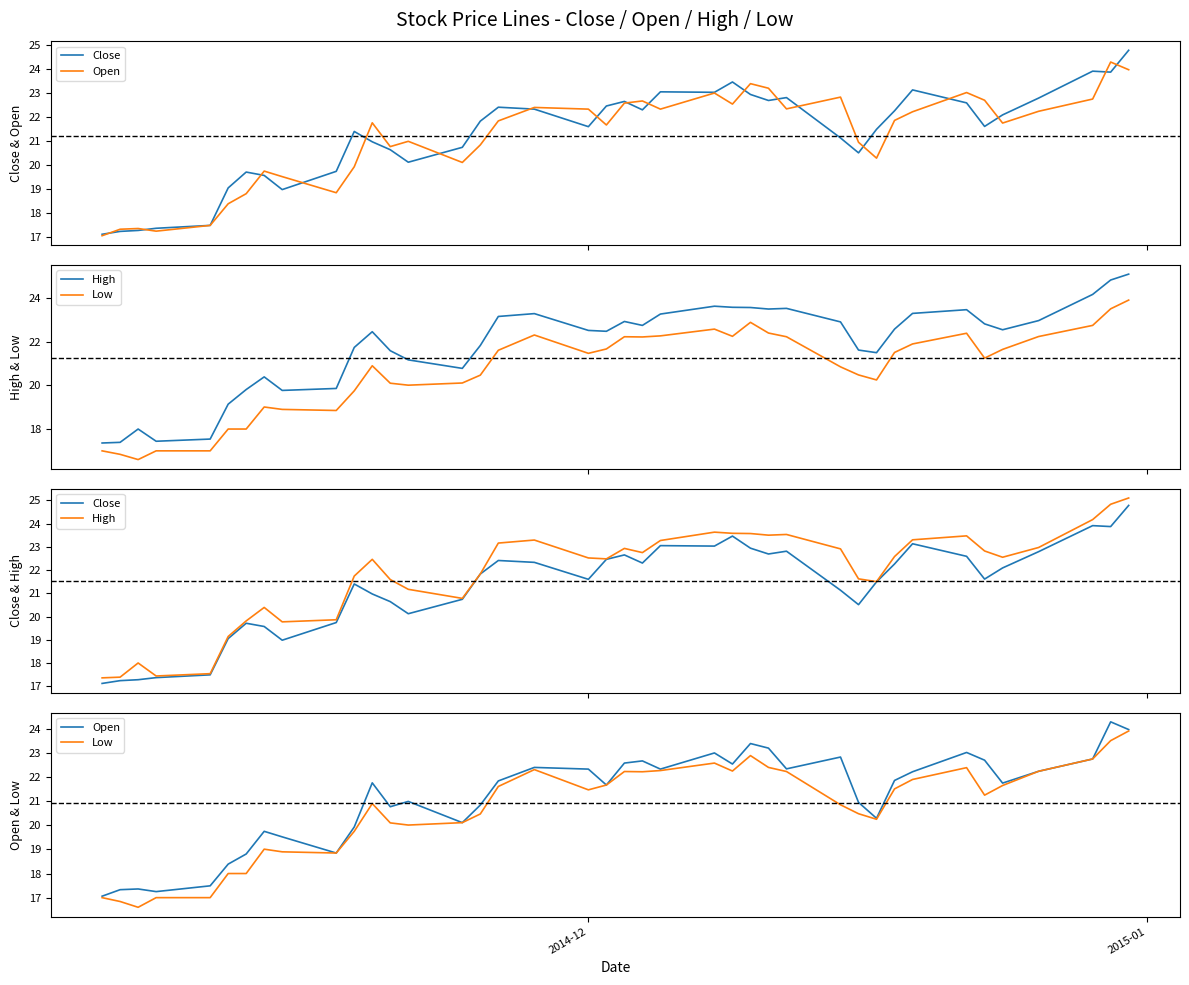

What is the value of the High point at the 26th from the left?

23.6